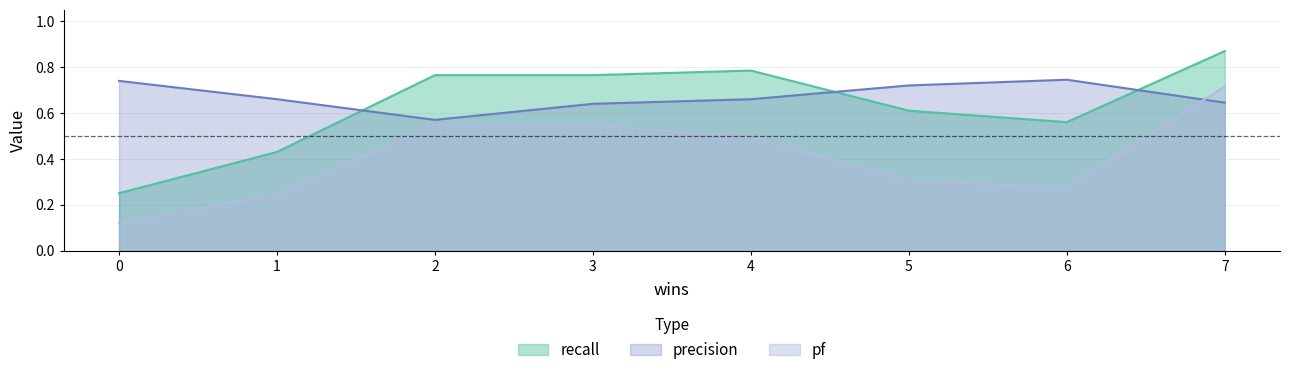

How many intersections are there between pf and precision?

1